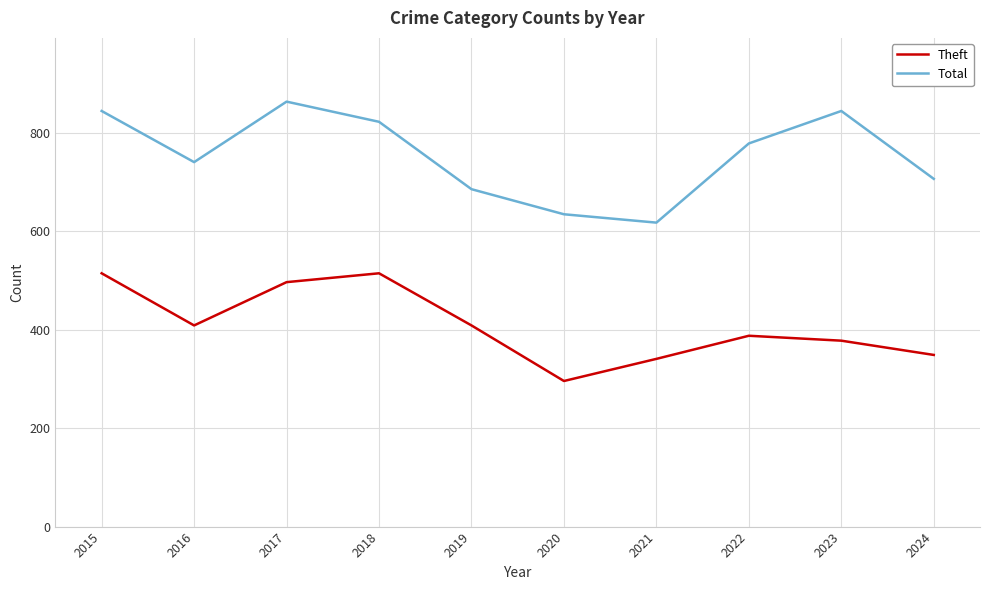

At which label does Theft first exceed 409?

2015